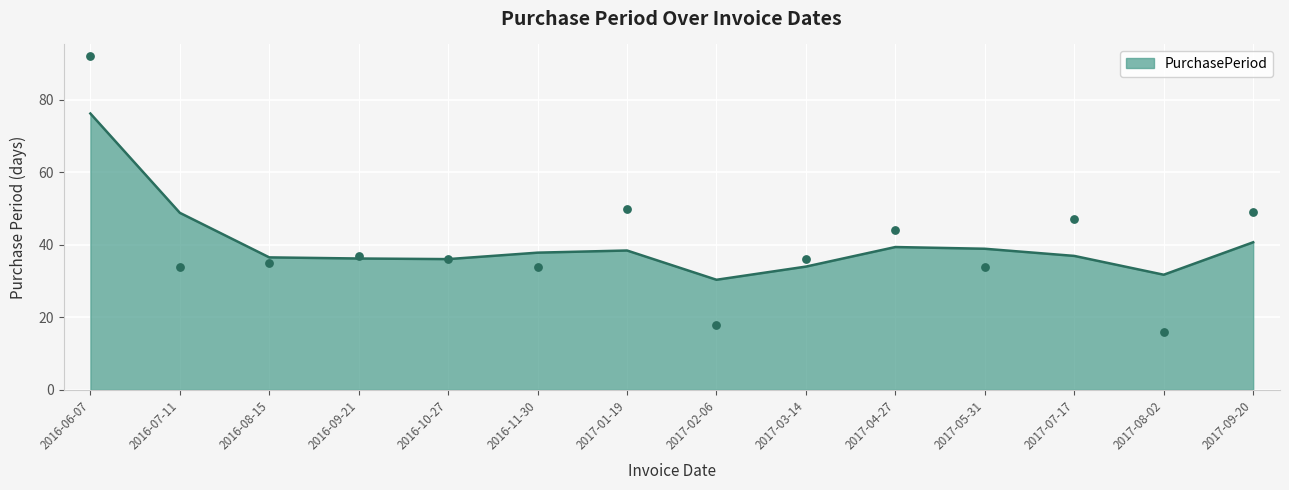

What is the change in value from 2016-06-07 to 2016-09-21?

-55